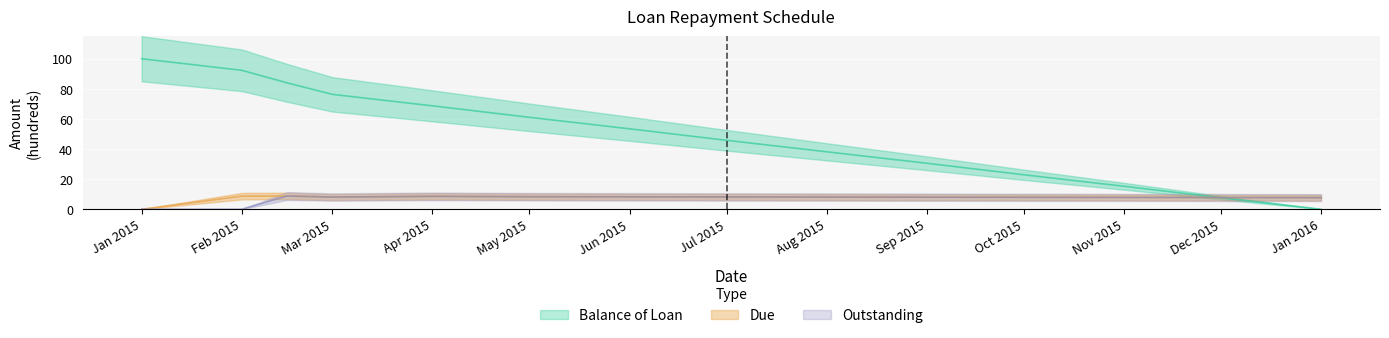

What is the label of the 4th point from the left?

Mar 2015